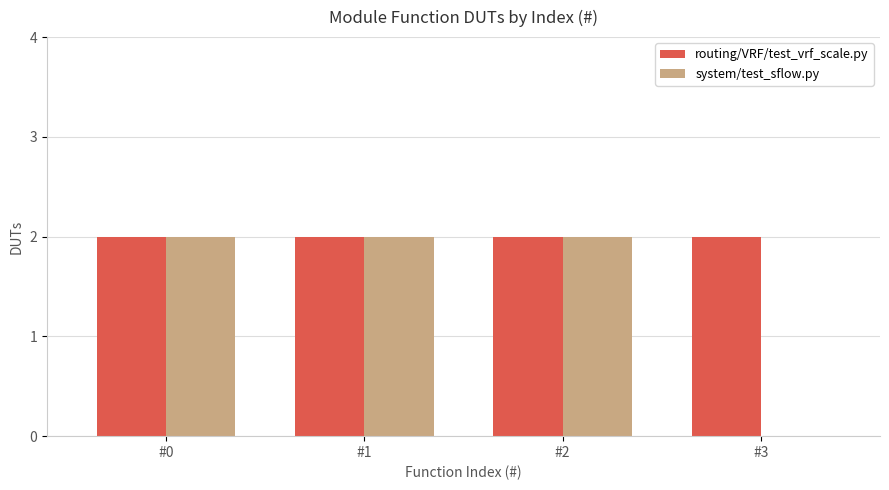

Which series changed the most between #0 and #3?

system/test_sflow.py